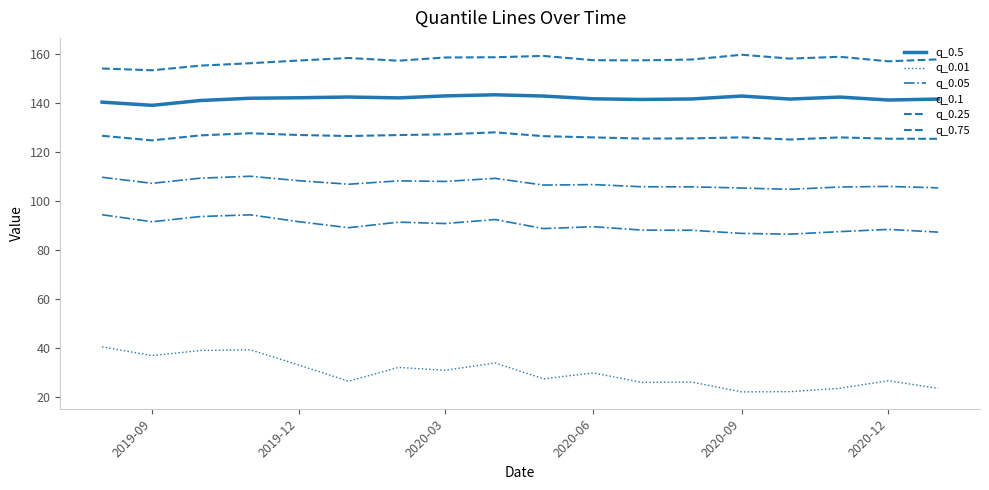

True or false: q_0.5 has more than 0 interior local peaks.

True